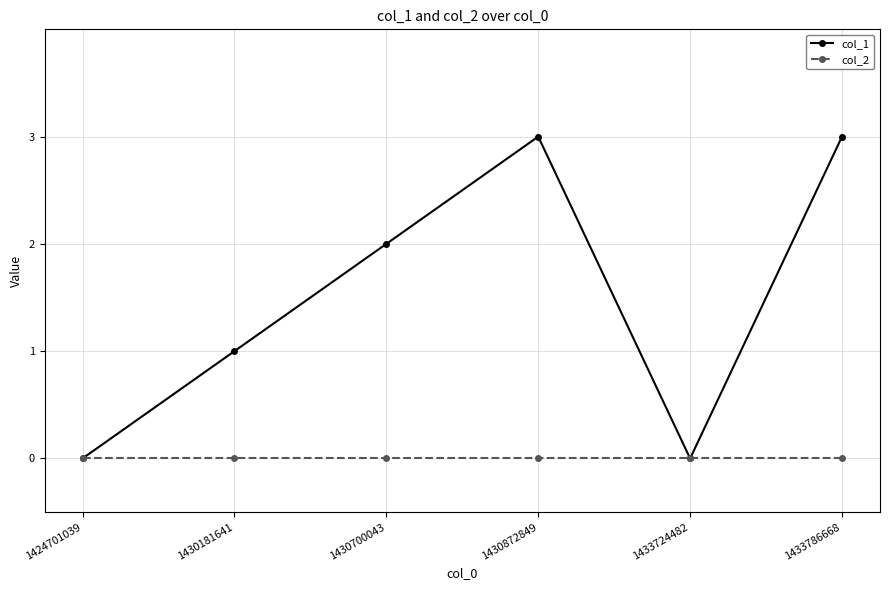

Does the chart have visible grid lines?

Yes